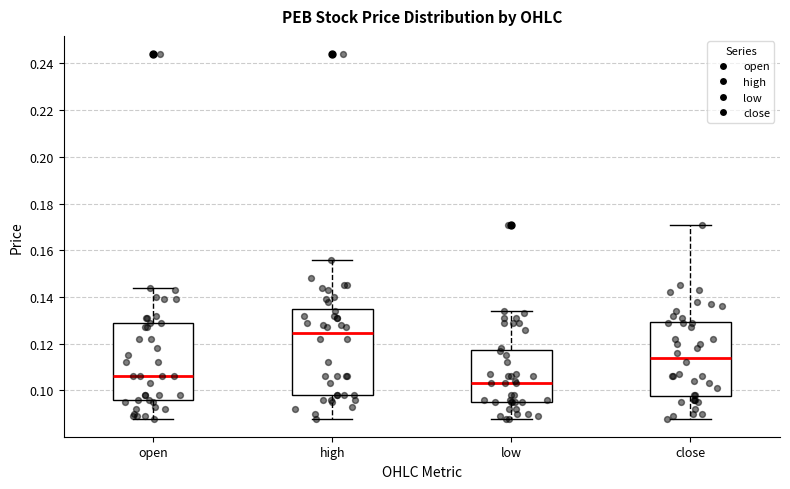

Reading left to right, read every box against the y-axis: the position of its median line, the range the box covers, and the ends of its whiskers. The values are not printed on the chart, so give them approximately, as read against the axis.

open: median 0.106, box 0.096 to 0.130, whiskers 0.088 to 0.144
high: median 0.124, box 0.098 to 0.136, whiskers 0.088 to 0.156
low: median 0.104, box 0.096 to 0.118, whiskers 0.088 to 0.134
close: median 0.114, box 0.098 to 0.130, whiskers 0.088 to 0.172